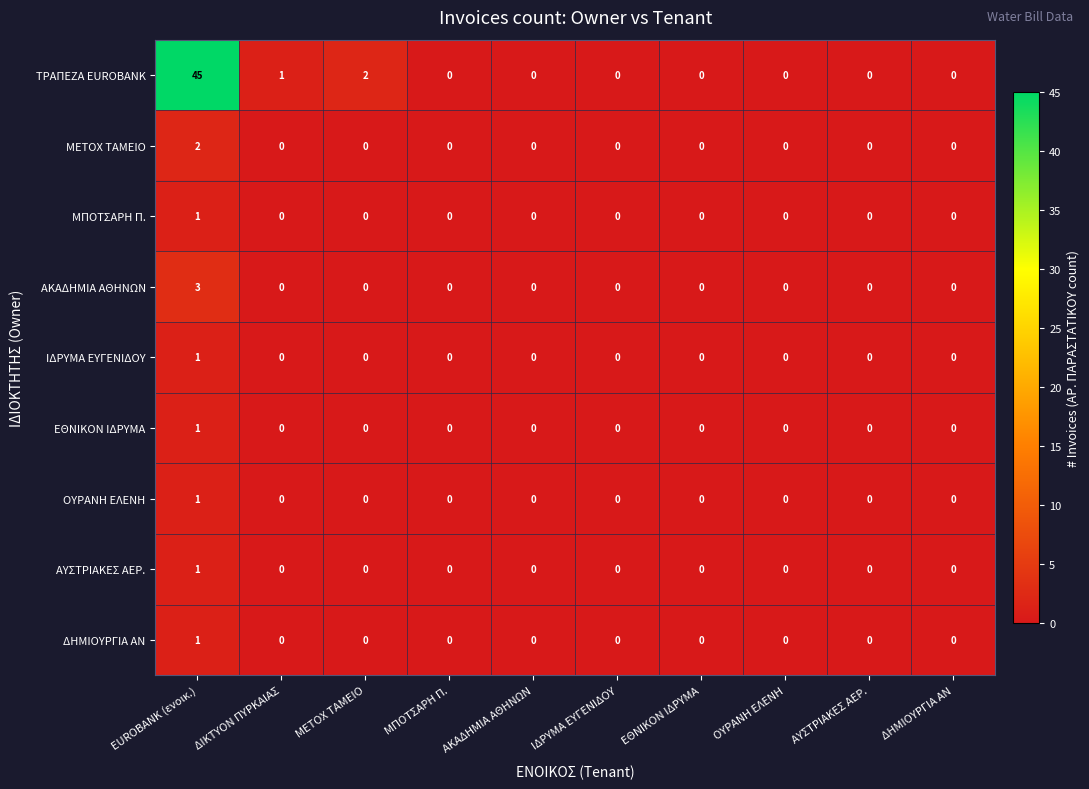

The ΤΡΑΠΕΖΑ EUROBANK series shows 3 at ΜΕΤΟΧ ΤΑΜΕΙΟ. True or false?

False